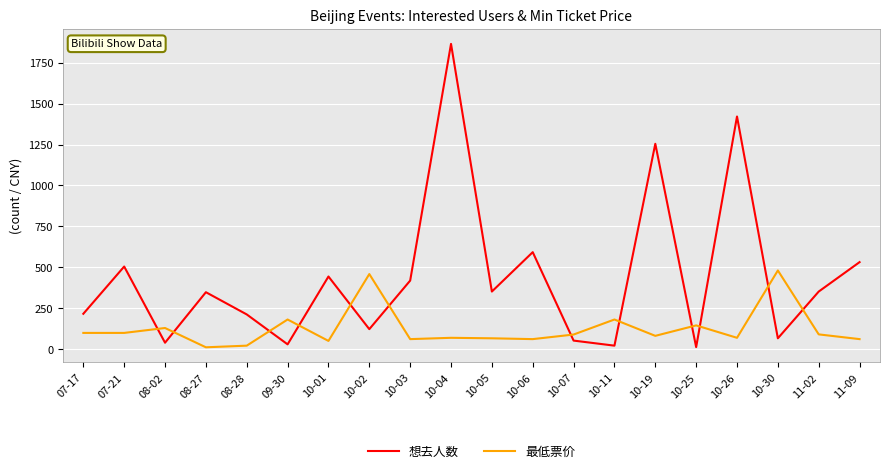

What is the total value across all series at 09-30?

208